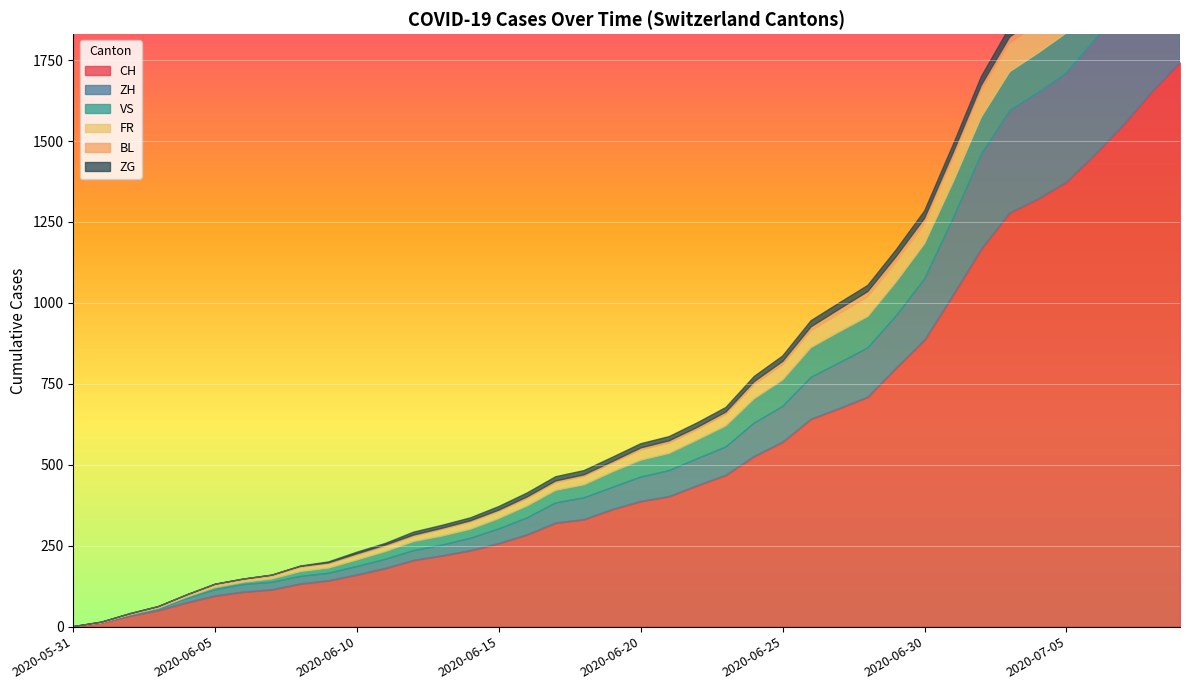

What is the difference between the maximum and minimum values in the CH series?

1743